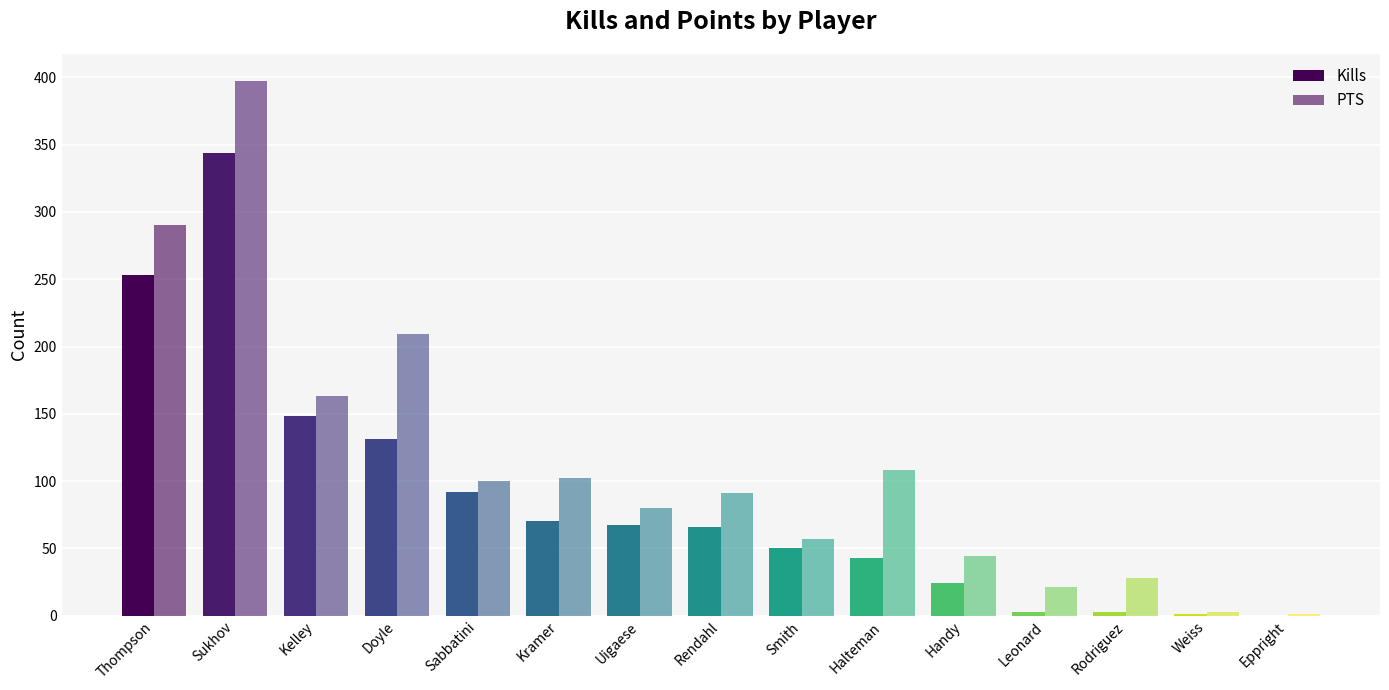

Which series has the largest total across all categories?

PTS